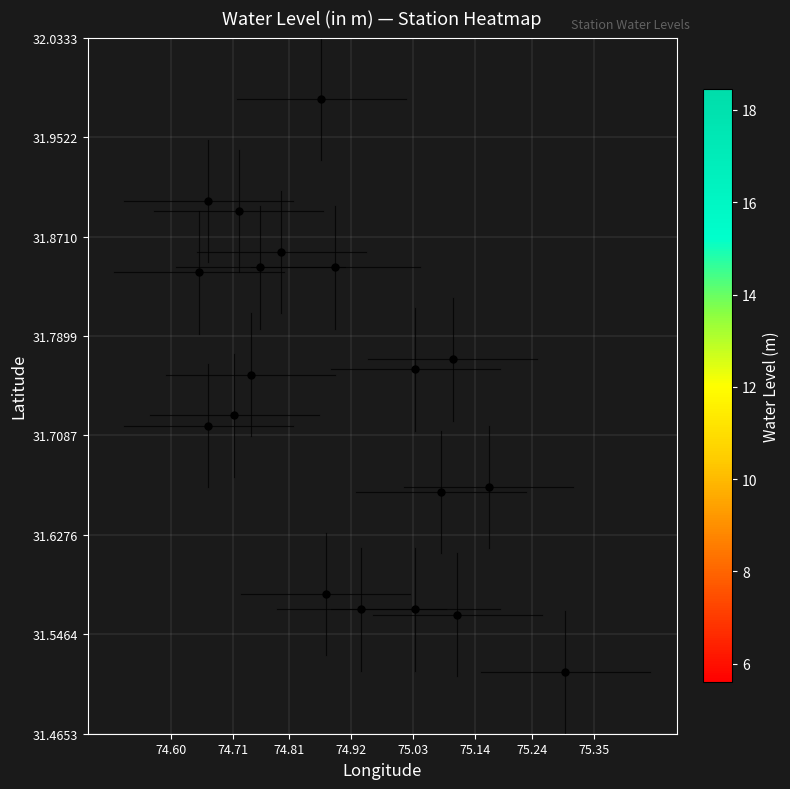

Count the number of data series in this chart.

19